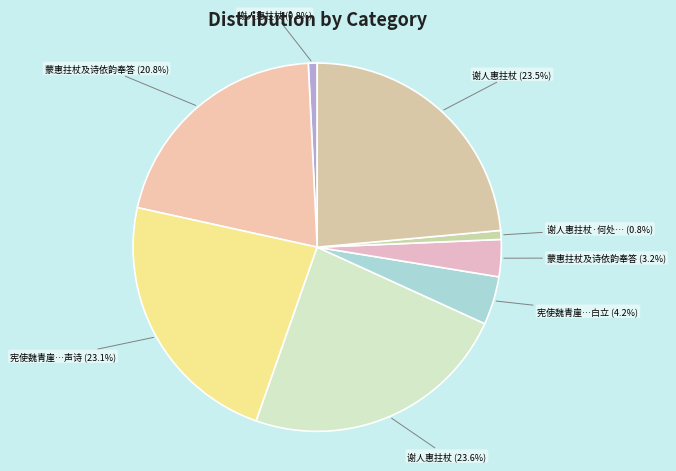

How many segments does this pie chart have?

8